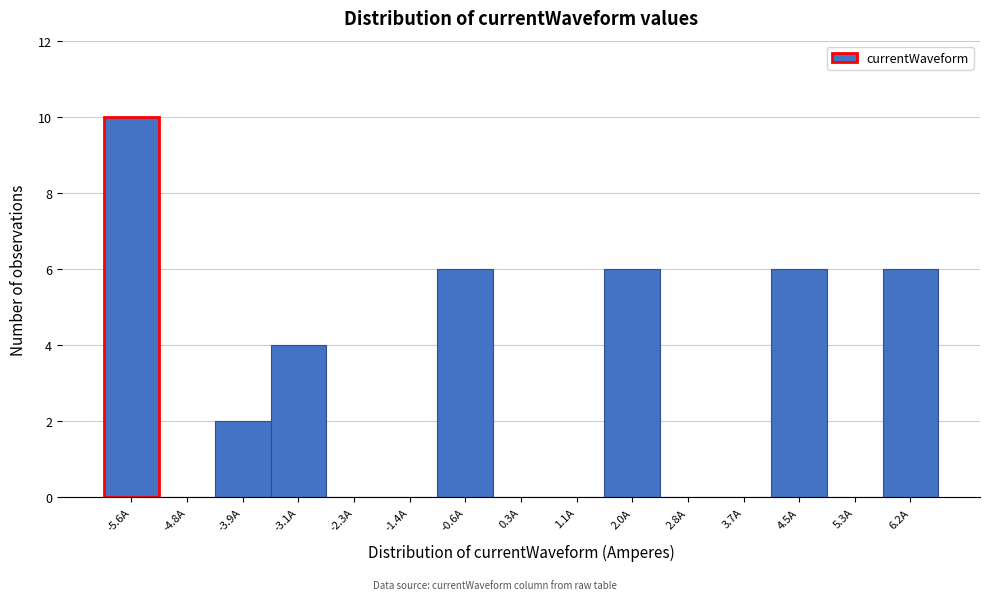

What is the height of the bar covering -4.4 to -3.5 on the x-axis? Neither the bar edges nor the heights are printed on the chart, so give them approximately, as read against the axes.

2